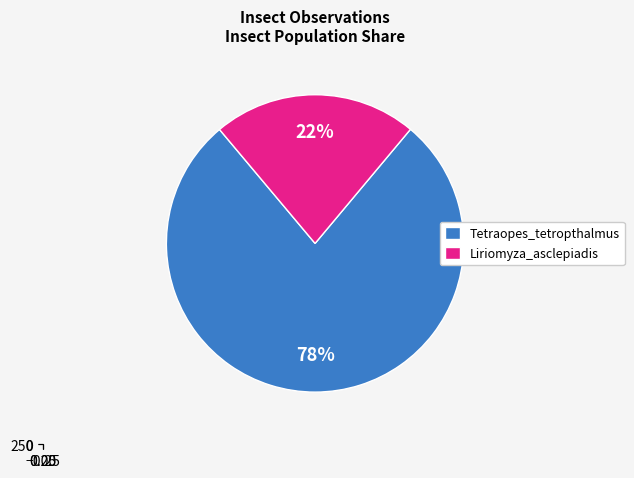

Do Liriomyza_asclepiadis and Tetraopes_tetropthalmus together represent more than half of the pie?

Yes